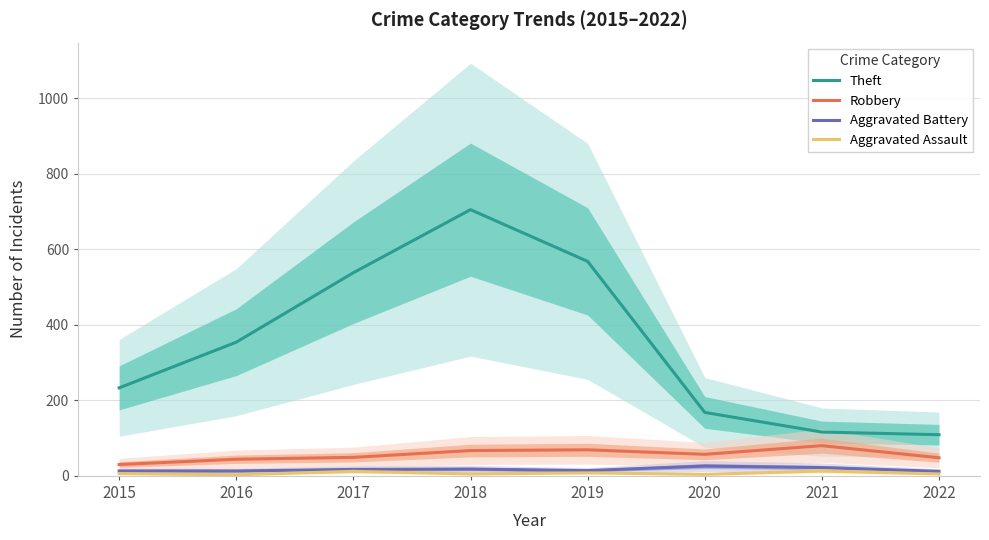

In Aggravated Battery, how many points are higher than both neighbors (excluding endpoints)?

2